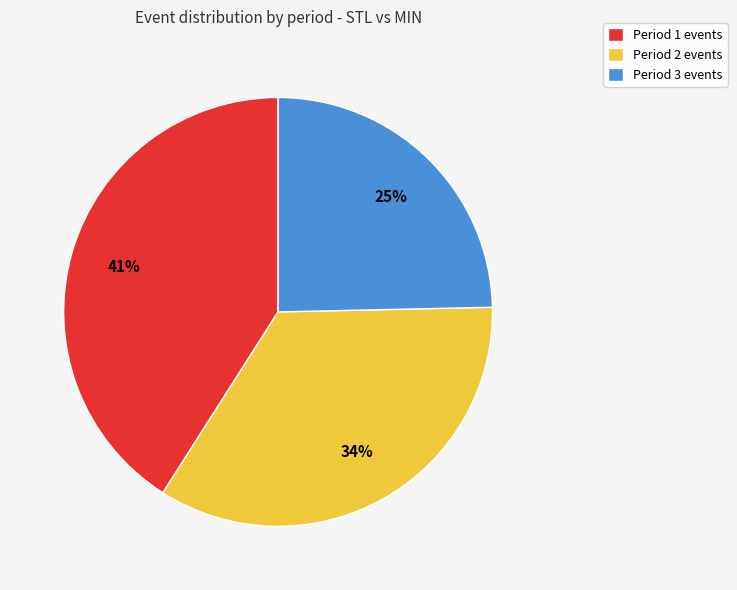

Which has a higher value, Period 3 or Period 2?

Period 2